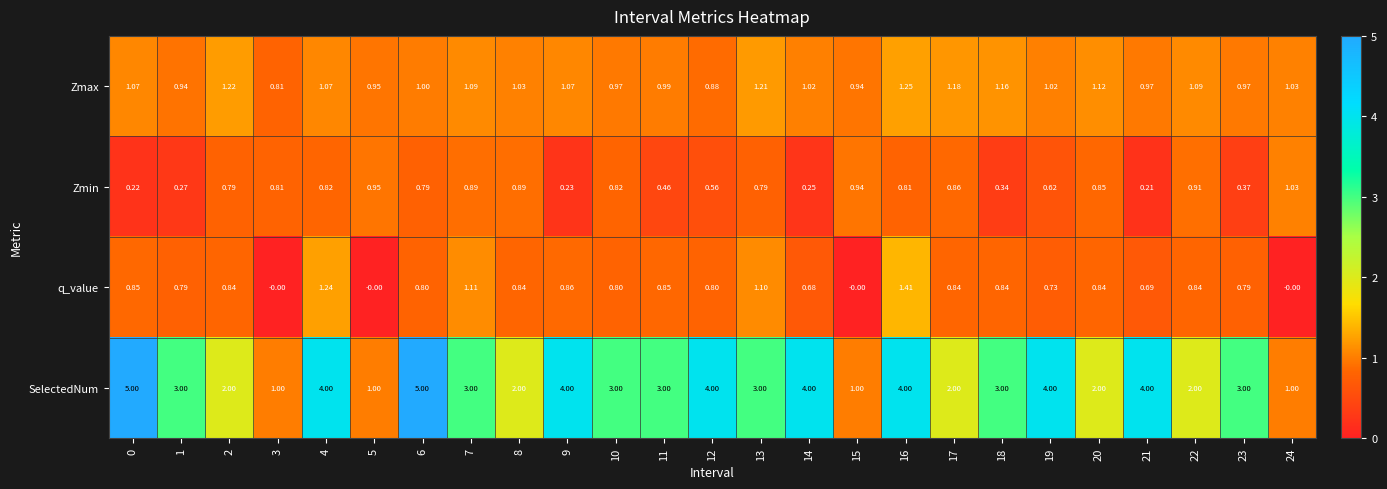

Which series has the largest total across all categories?

SelectedNum